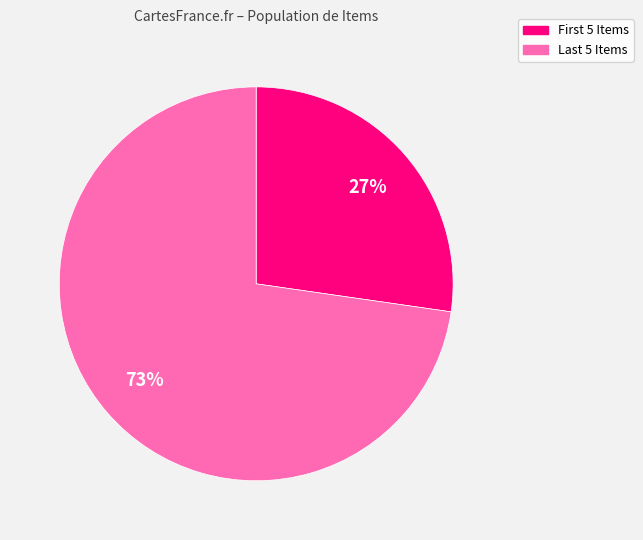

What is the largest slice in the pie chart?

Last 5 Items